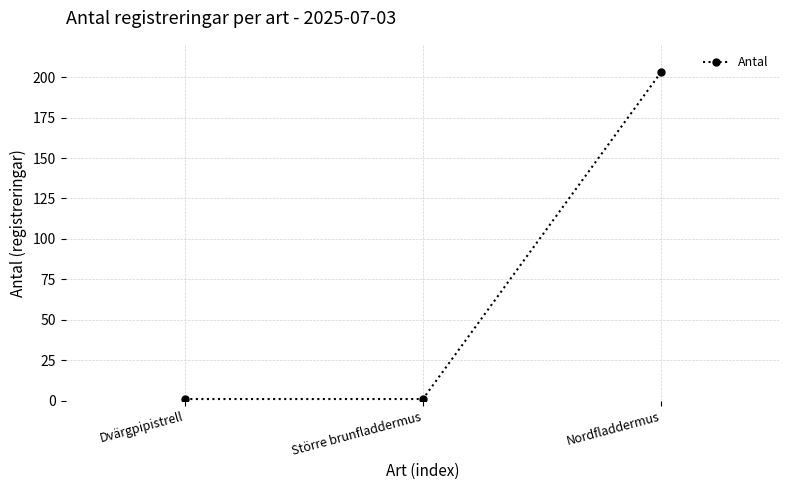

What is the difference between the maximum and second lowest values?

202